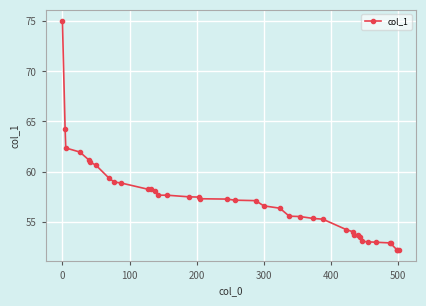

What is the smallest value displayed?

52.2